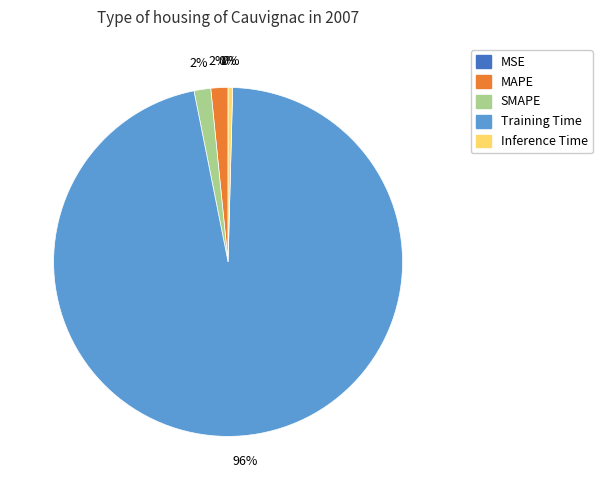

Do MAPE and Training Time together represent more than half of the pie?

Yes